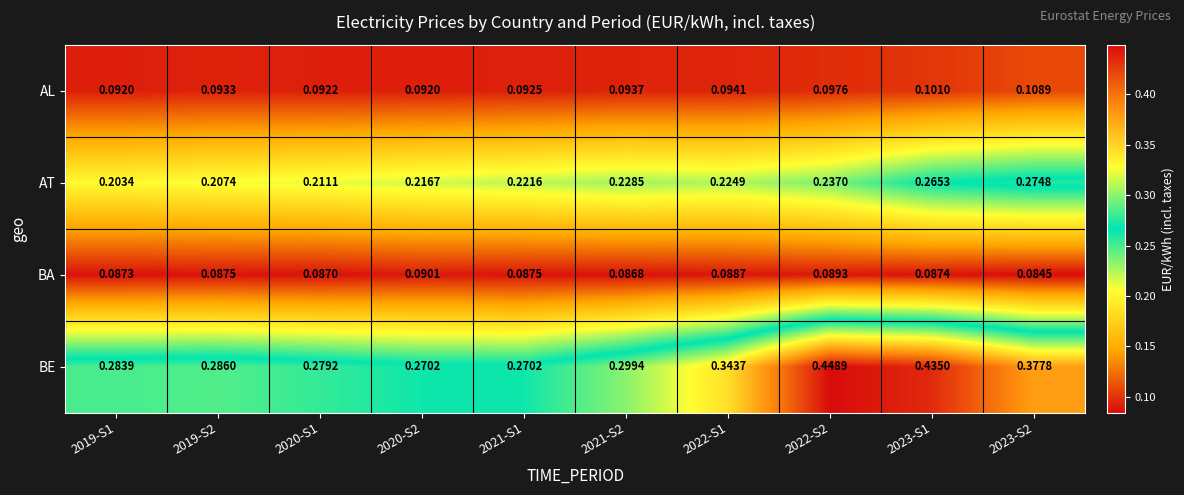

At 2021-S1, list the series in order from largest to smallest.

BE, AT, AL, BA